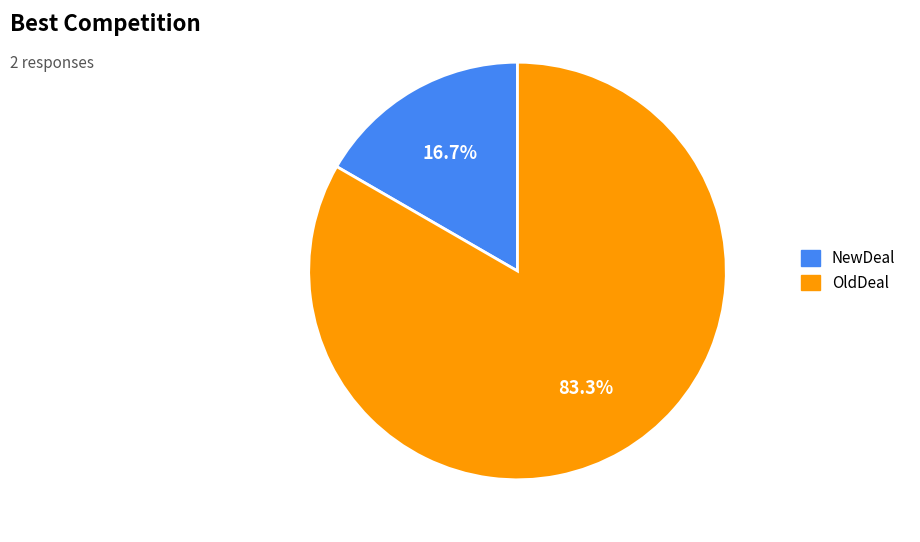

Which slice is the largest?

OldDeal